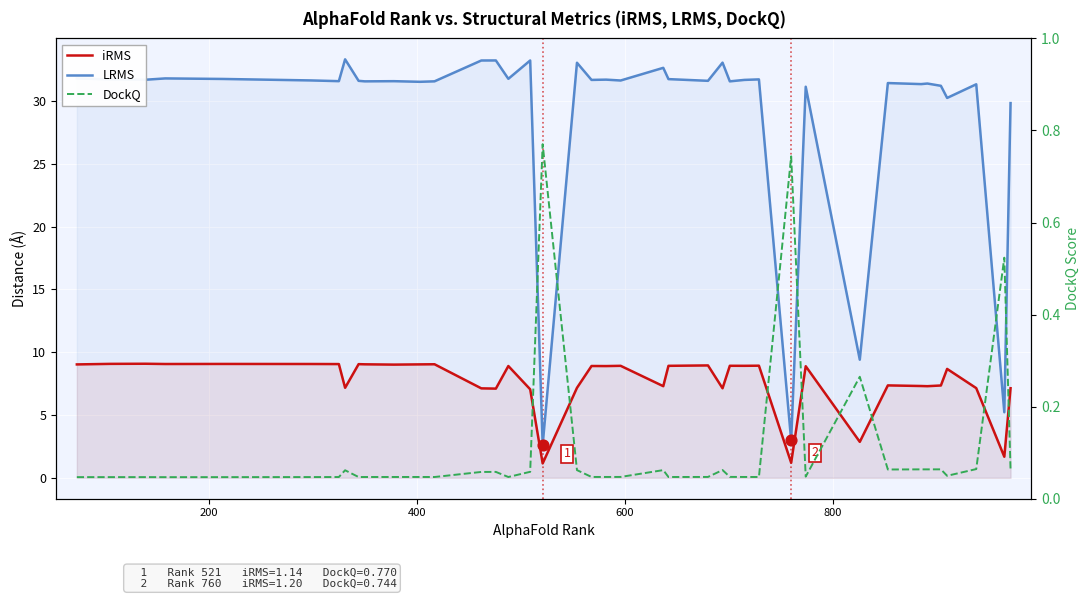

Is the value of DockQ at 200 greater than the value of LRMS at 28?

No